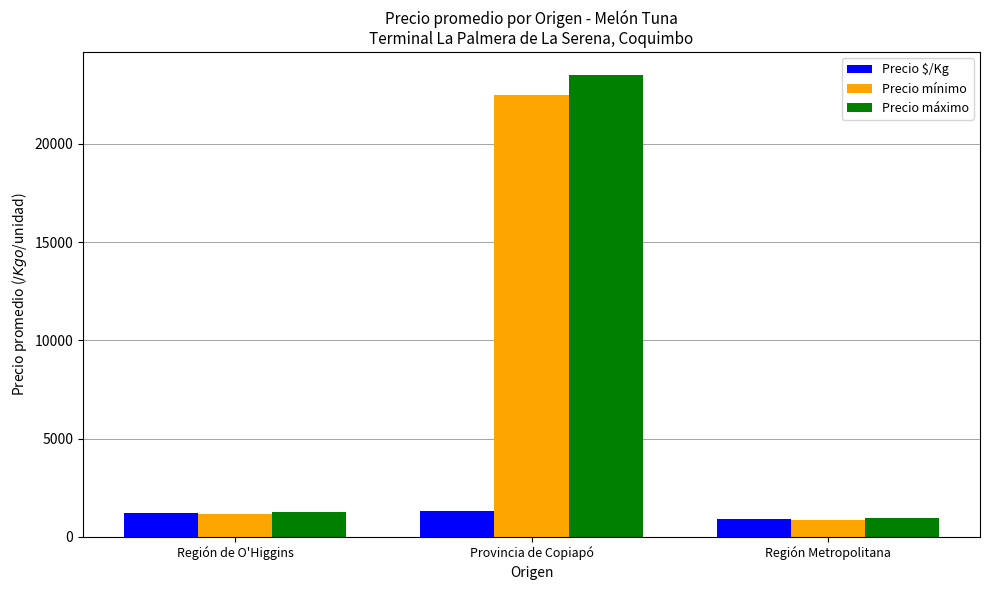

At which label is Precio mínimo closest to 11683?

Región de O'Higgins